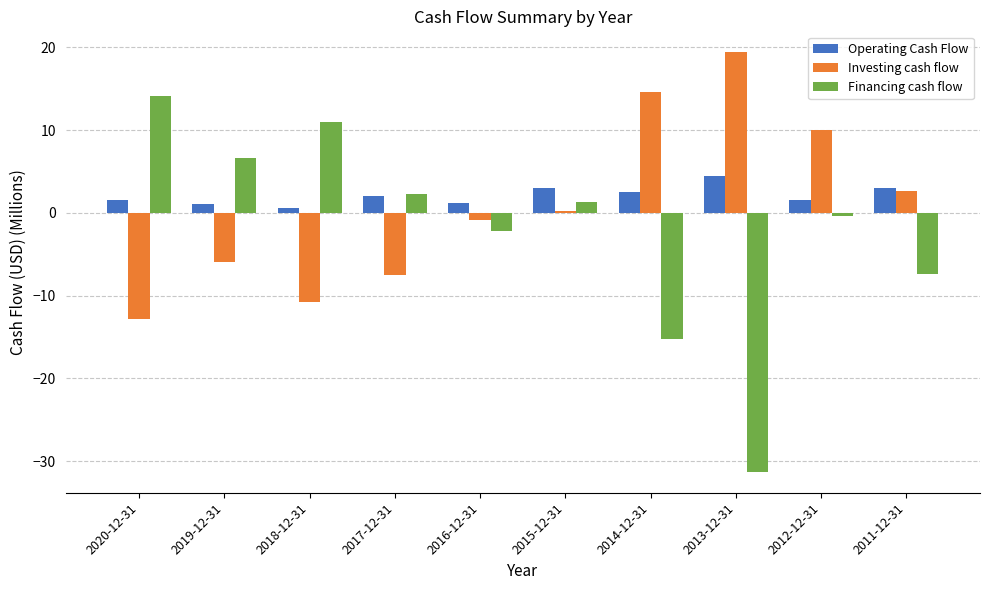

At which label does Operating Cash Flow reach its peak?

2013-12-31